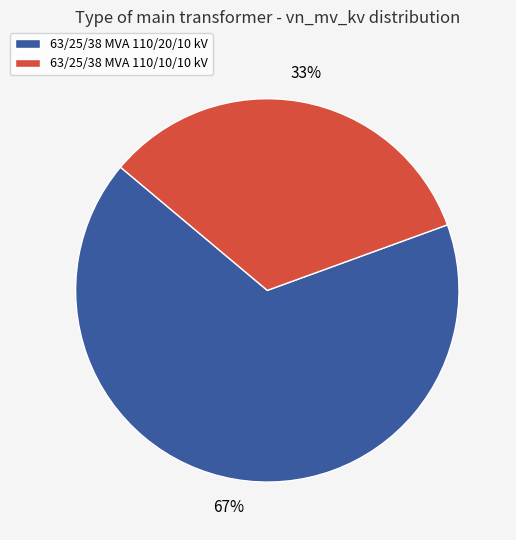

What is the largest slice in the pie chart?

63/25/38 MVA 110/20/10 kV